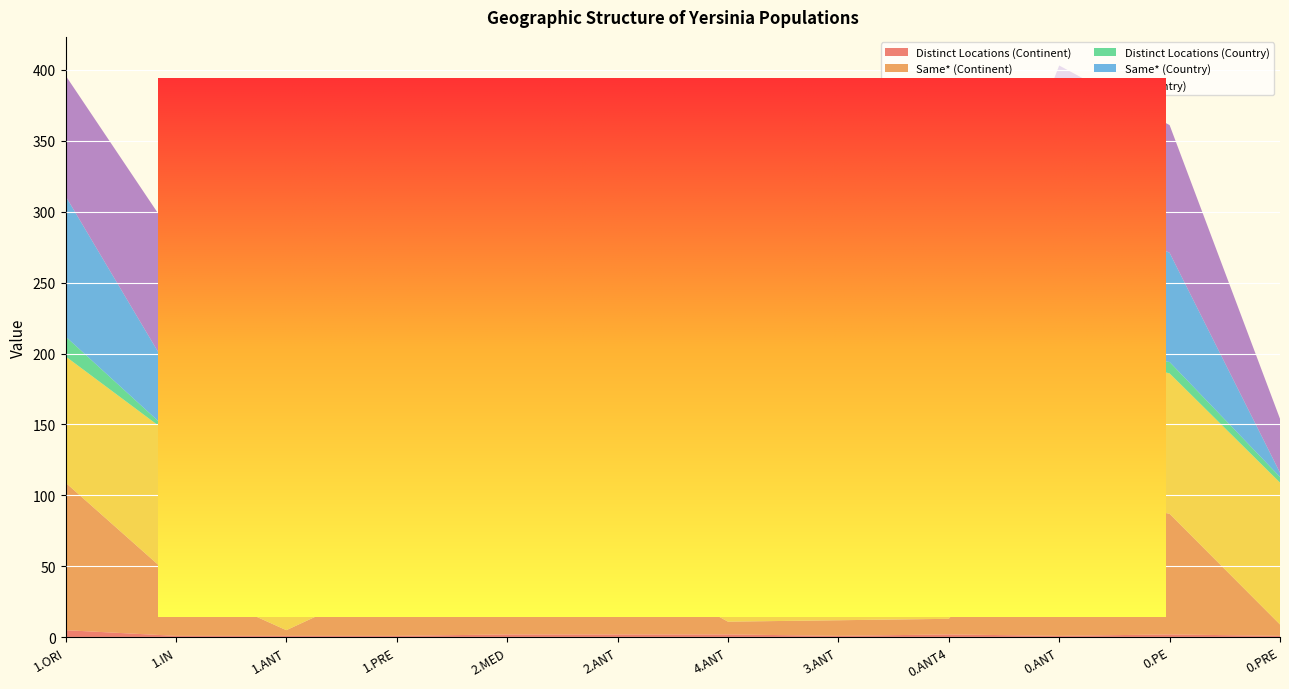

Reading left to right, what are all the values shown in this chart?

Distinct Locations (Continent): 5	1	1	1	2	2	2	1	2	1	2	1
Same* (Continent): 104	39	4	40	88	52	9	11	11	103	85	8
% (Continent): 89	100	100	100	76	96	82	100	92	100	99	100
Distinct Locations (Country): 14	1	3	11	9	4	2	2	5	2	8	4
Same* (Country): 99	39	2	22	70	49	9	11	10	100	77	3
% (Country): 85	100	50	55	60	91	82	100	83	97	90	38